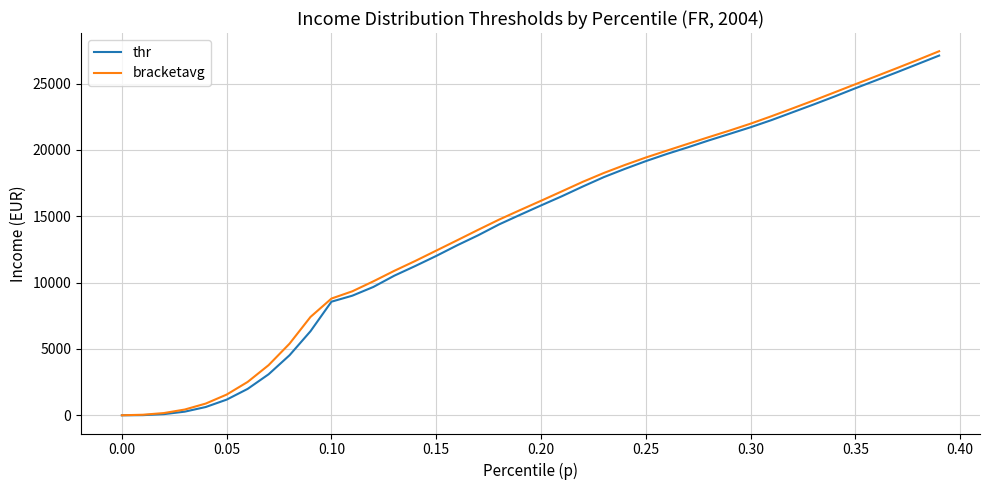

What is the maximum value for thr?

27114.6